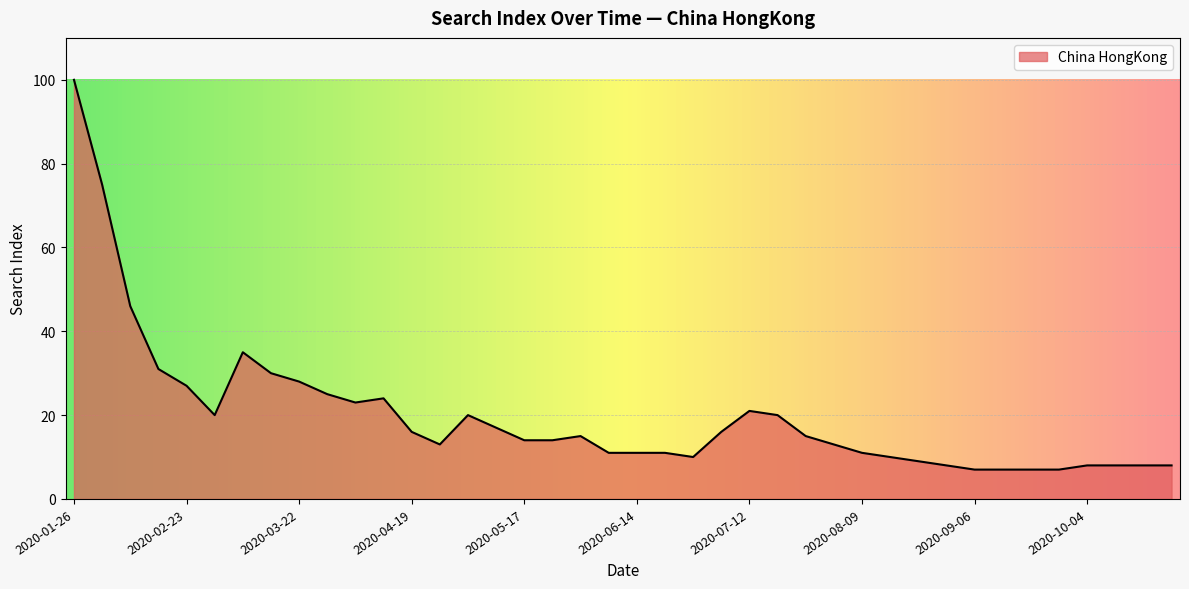

What is the smallest value displayed?

7